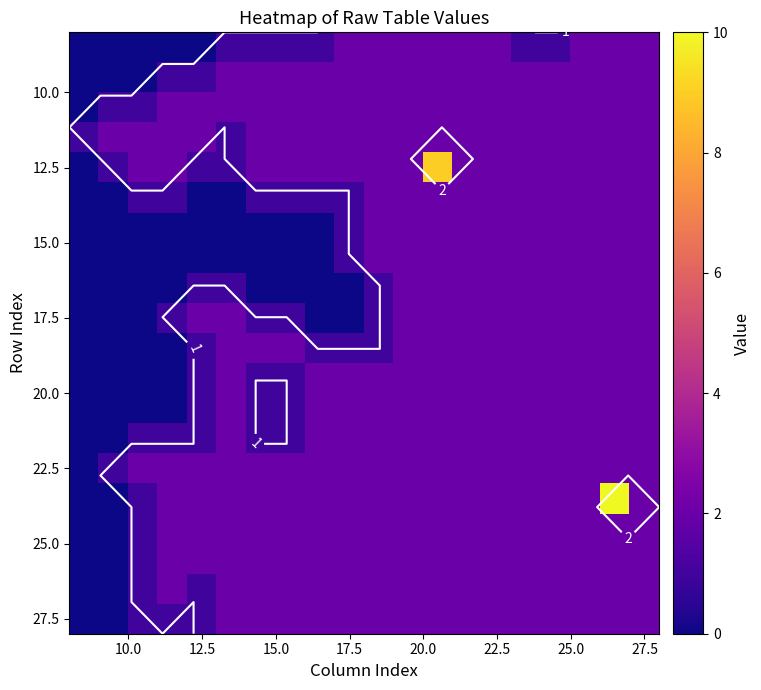

How many categories are shown in the chart?

20